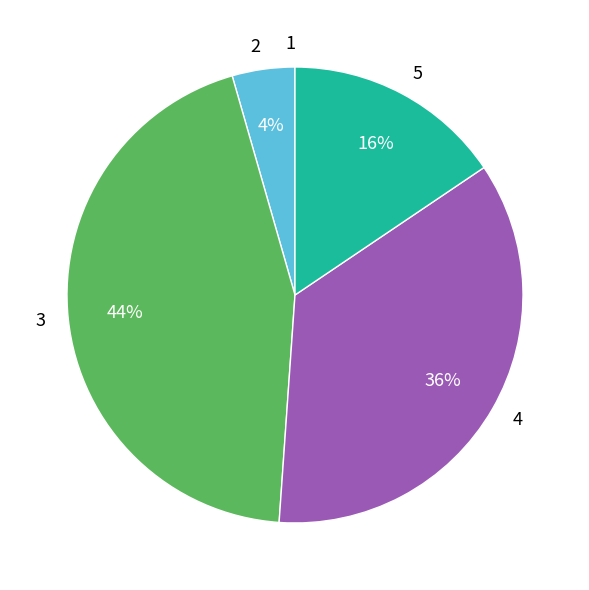

The 3 slice represents 44% of the pie. True or false?

True